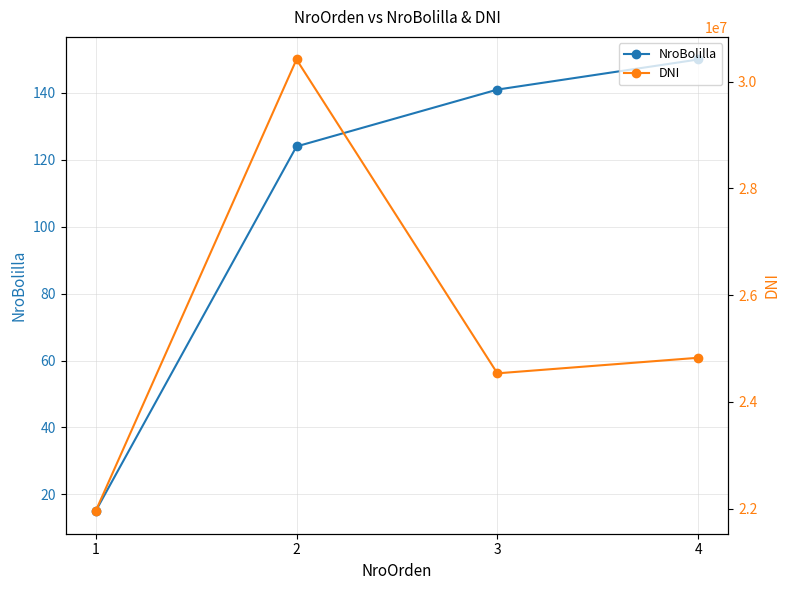

True or false: NroBolilla and DNI cross at least once.

False